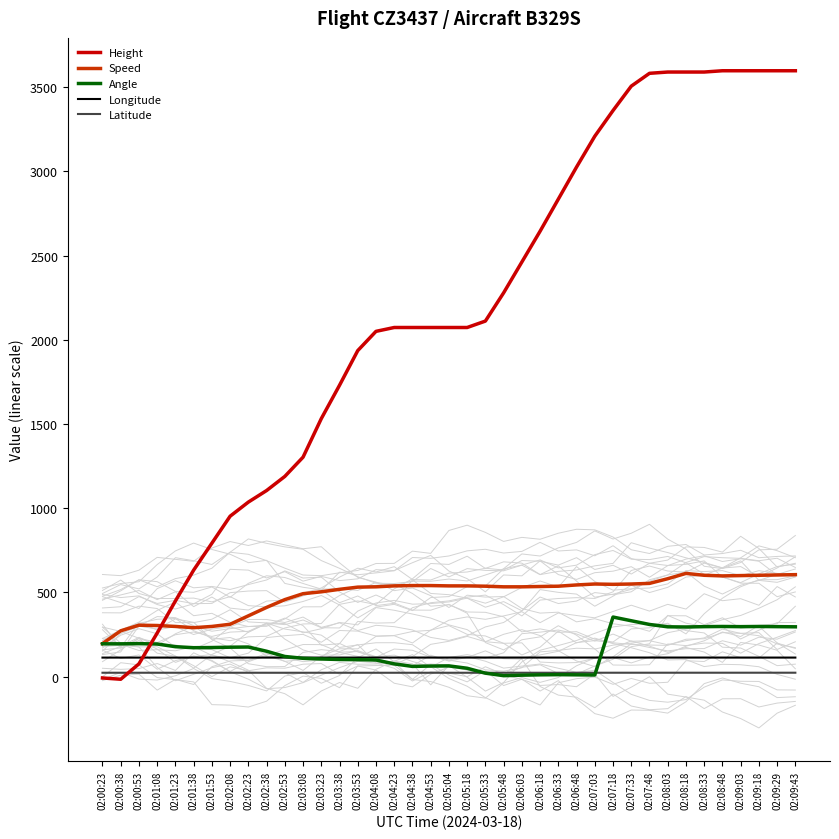

What is the spread (max minus min) of values at 02:04:23?

2049.4